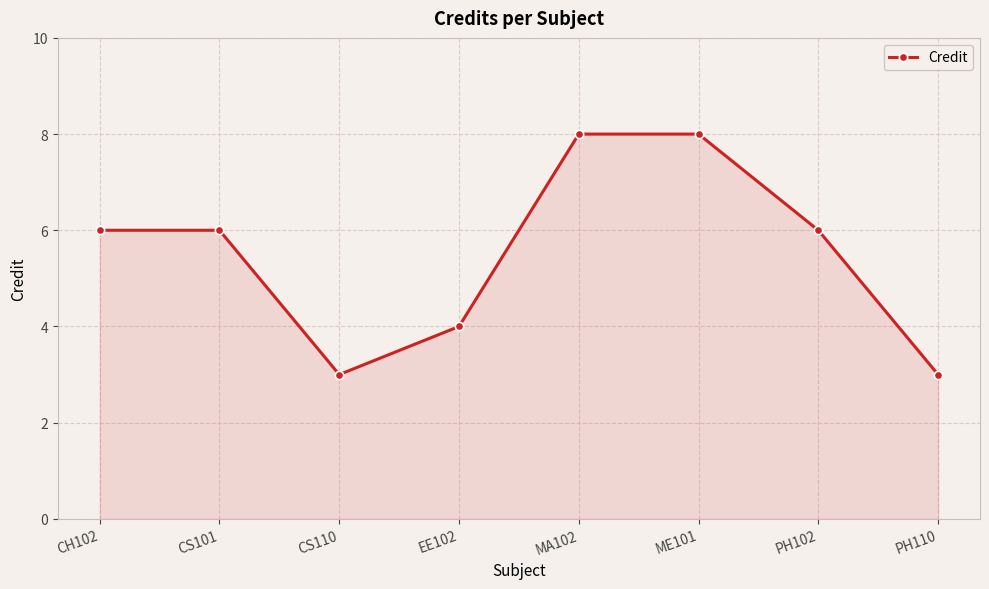

Is it true that the value at CS110 is 5?

False